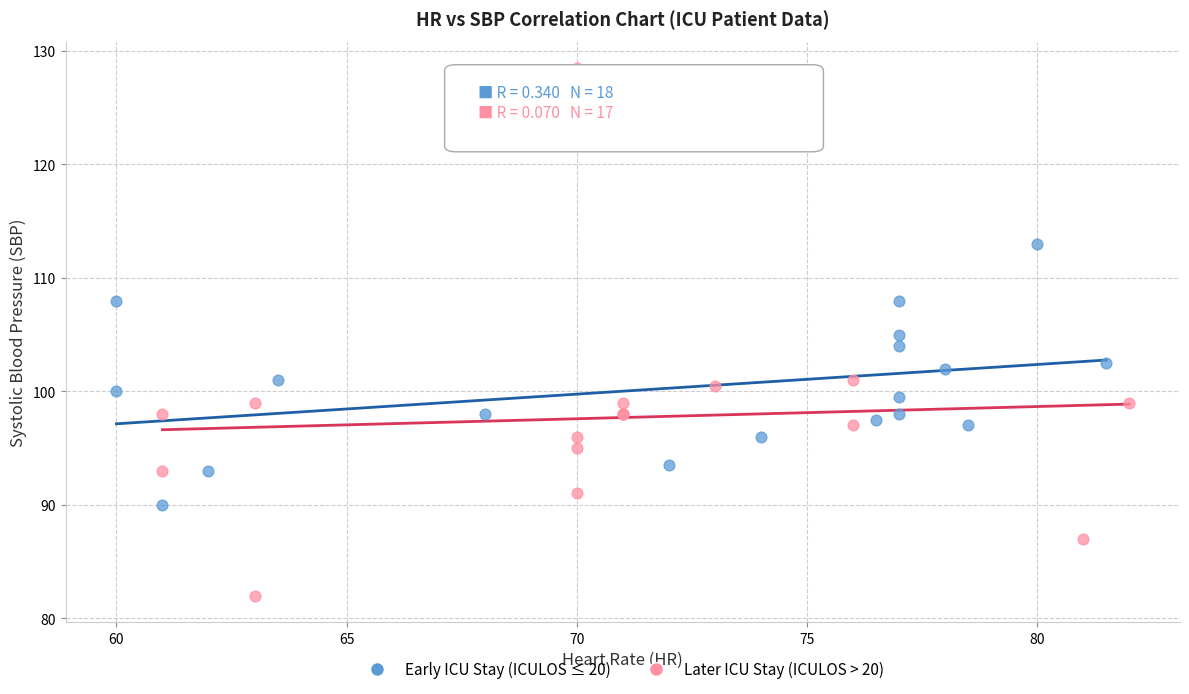

Which series reaches the minimum Y coordinate?

Later ICU Stay (ICULOS > 20)